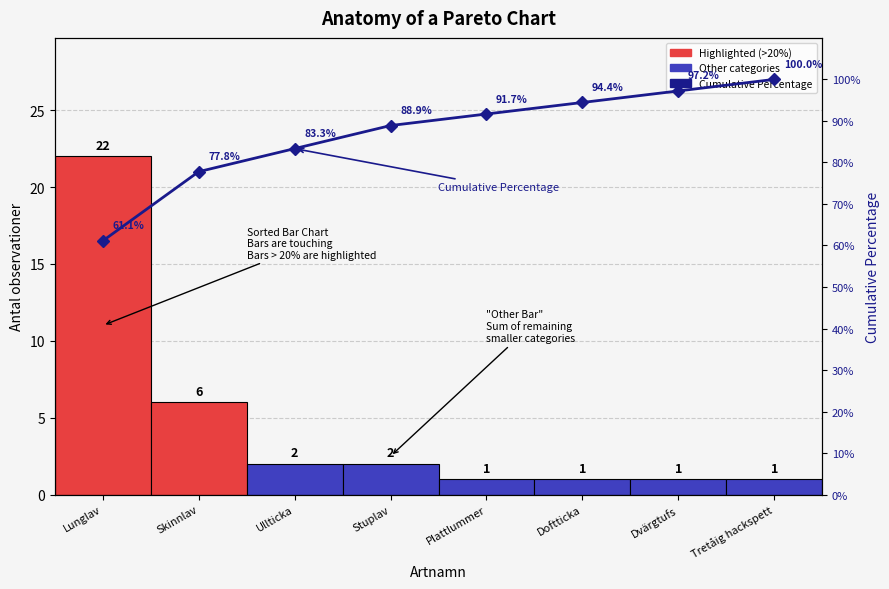

Rank the series by their average value, from lowest to highest.

Antal observationer, Cumulative Percentage